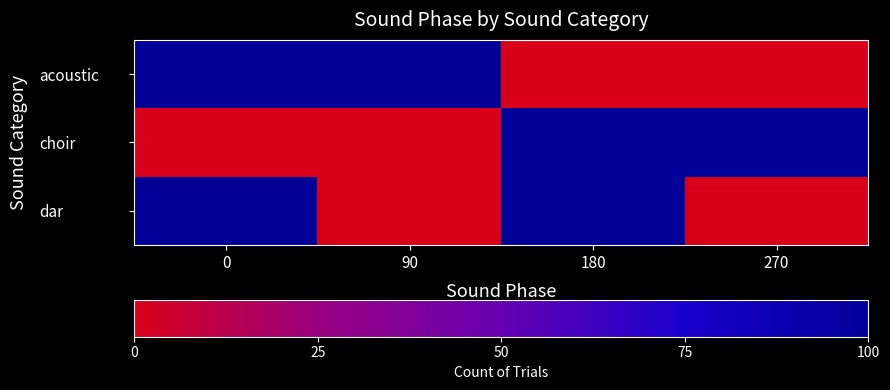

Reading left to right, list all the values displayed in this chart.

row_0: 0=100	90=100	180=0	270=0
row_1: 0=0	90=0	180=100	270=100
row_2: 0=100	90=0	180=100	270=0